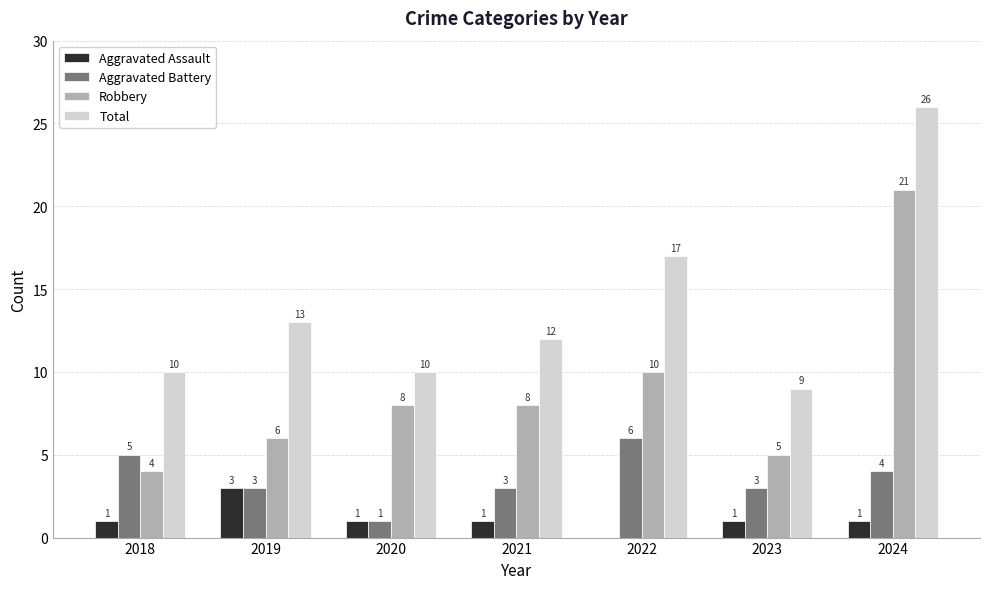

Where does the Total series first go above 12?

2019